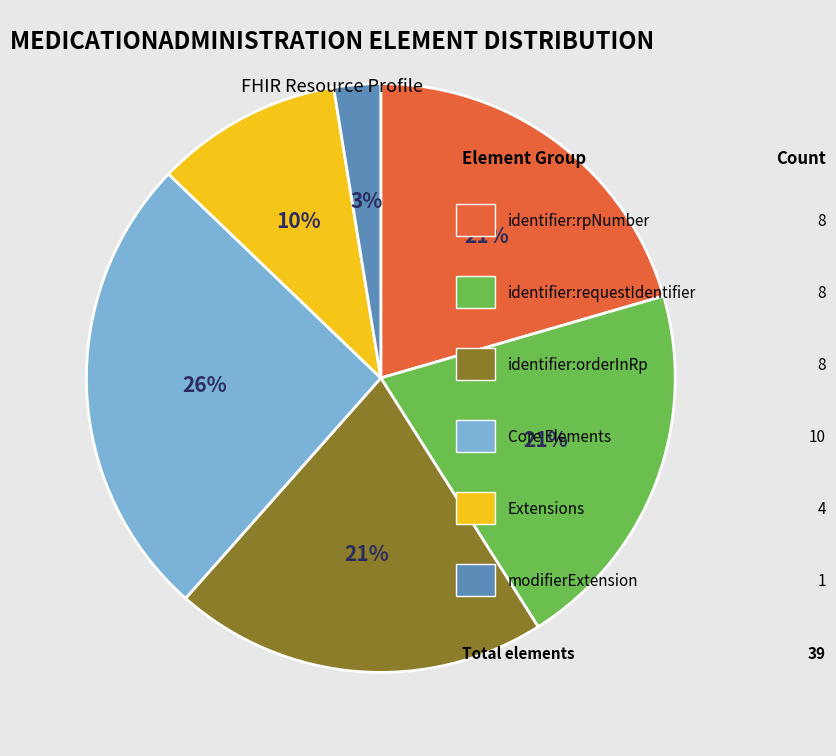

Does any single category account for the majority?

No